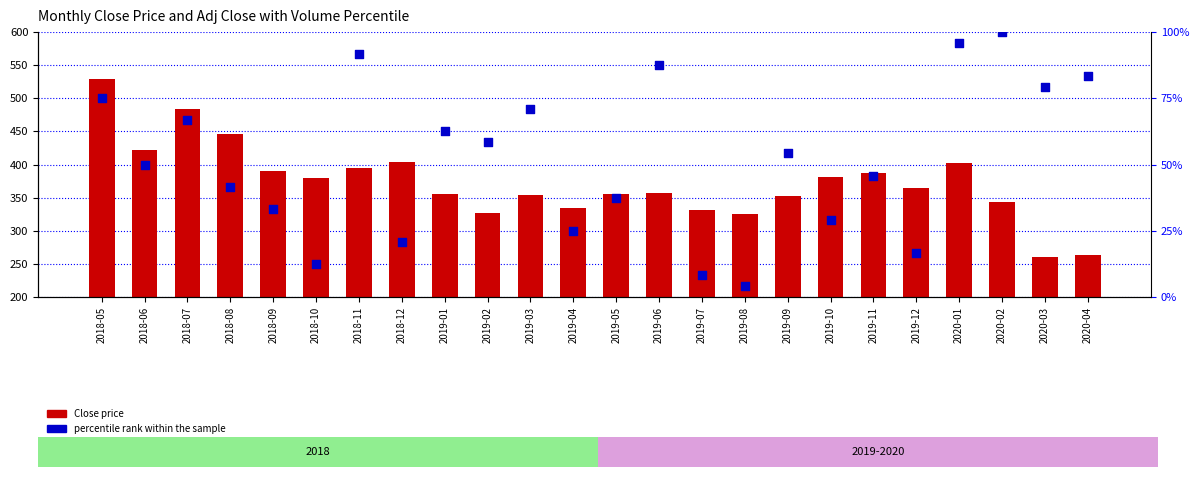

What are all the series names shown in the legend?

Close price, percentile rank within the sample